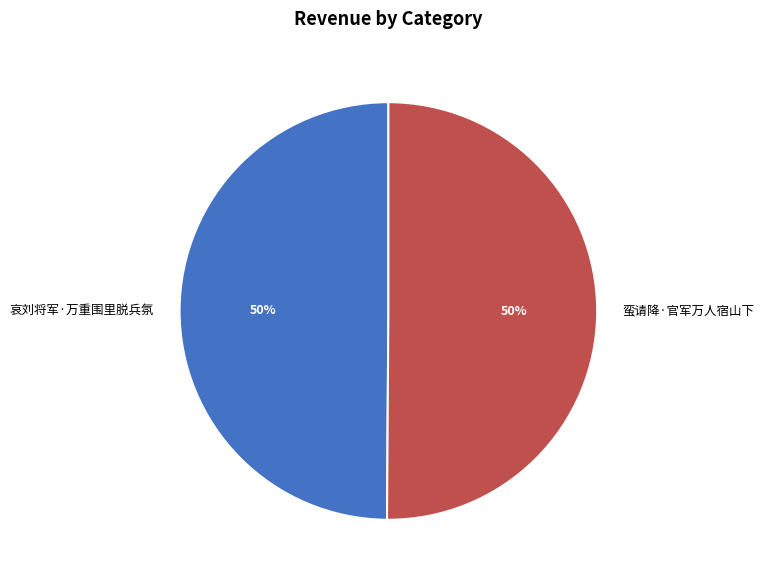

How many segments does this pie chart have?

2